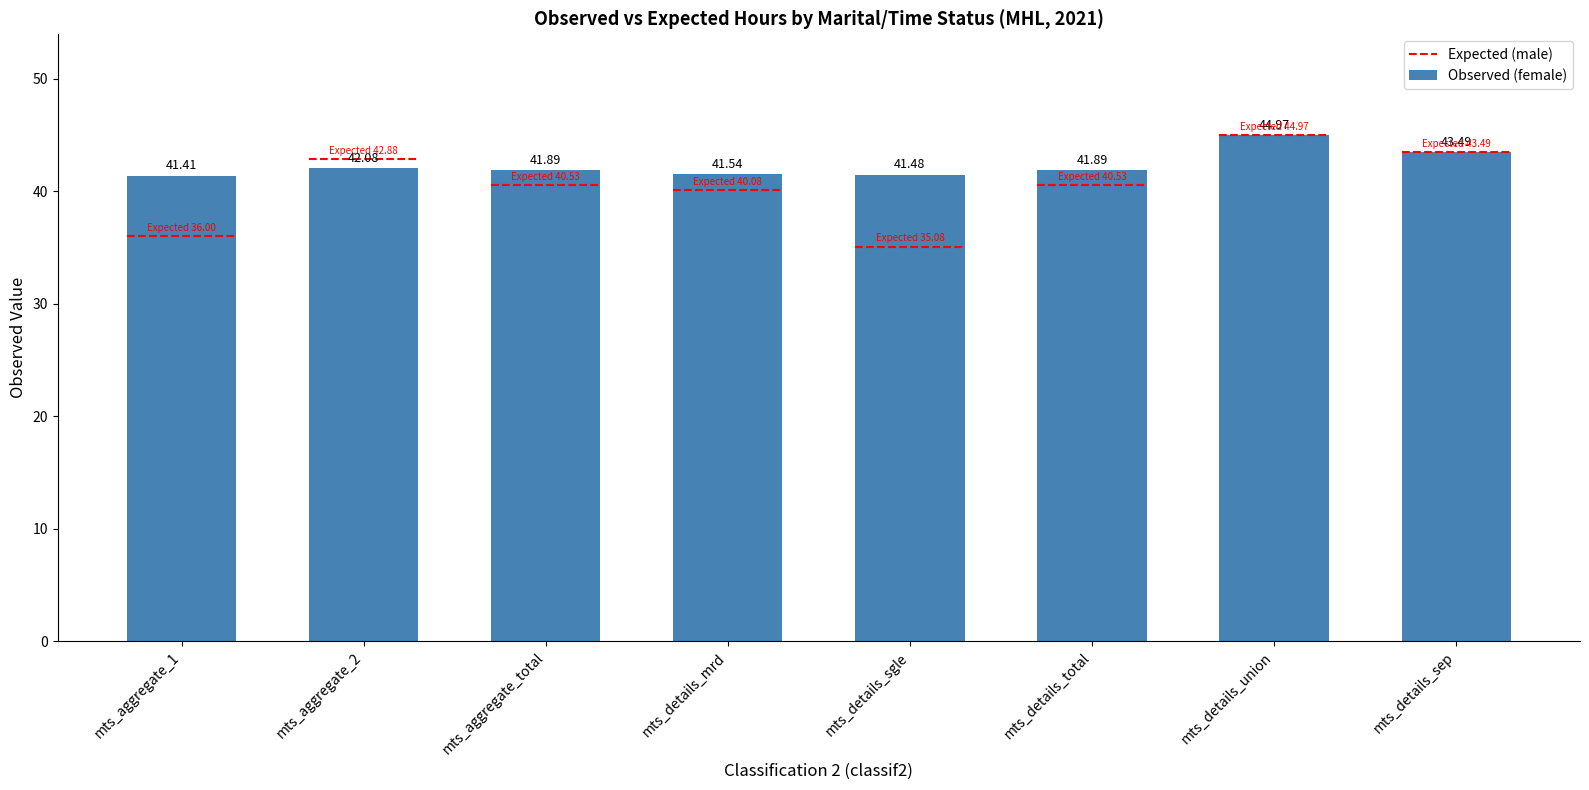

What is the ratio of the value at mts_details_union to the value at mts_details_sgle?

1.1